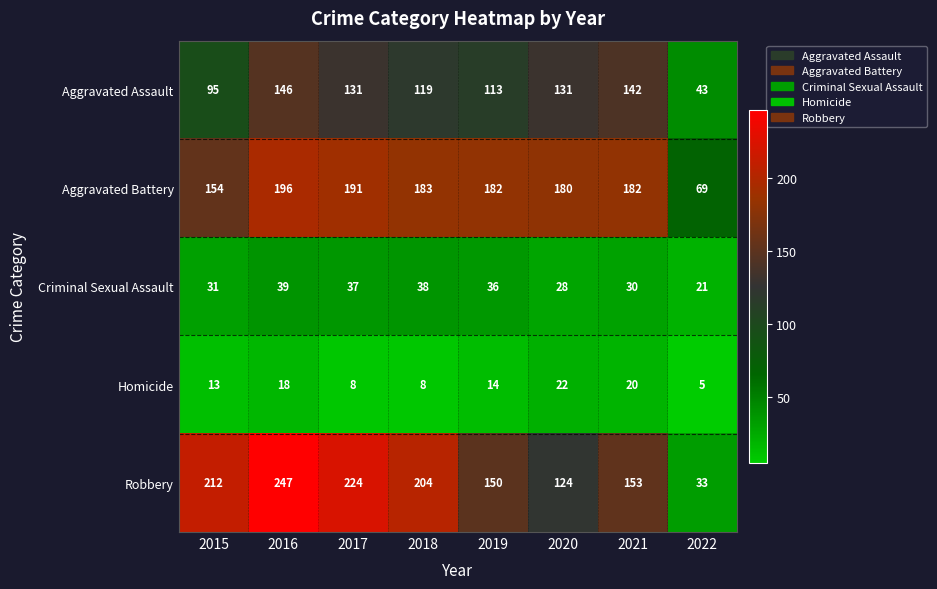

What is the difference between the Homicide values at 2019 and 2016?

4